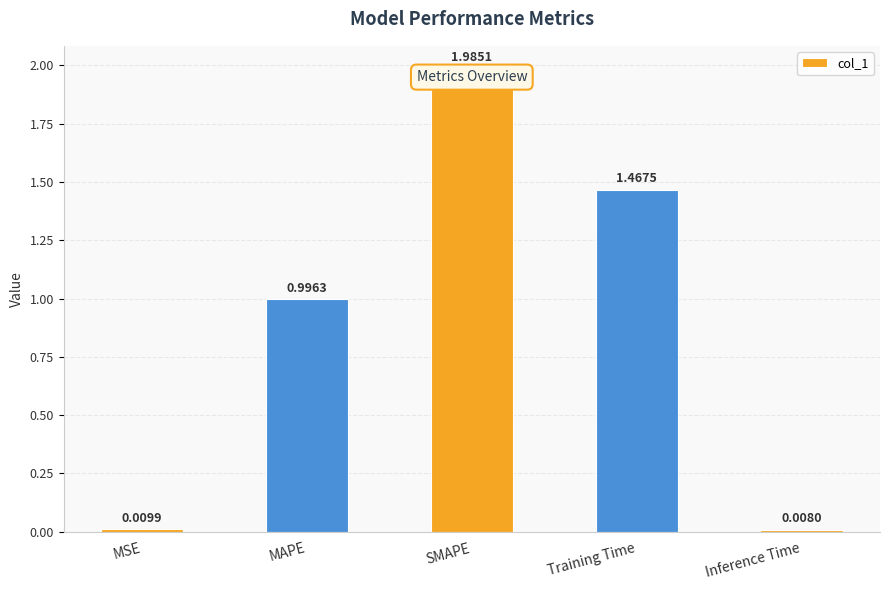

What is the label of the 3rd bar from the left?

SMAPE